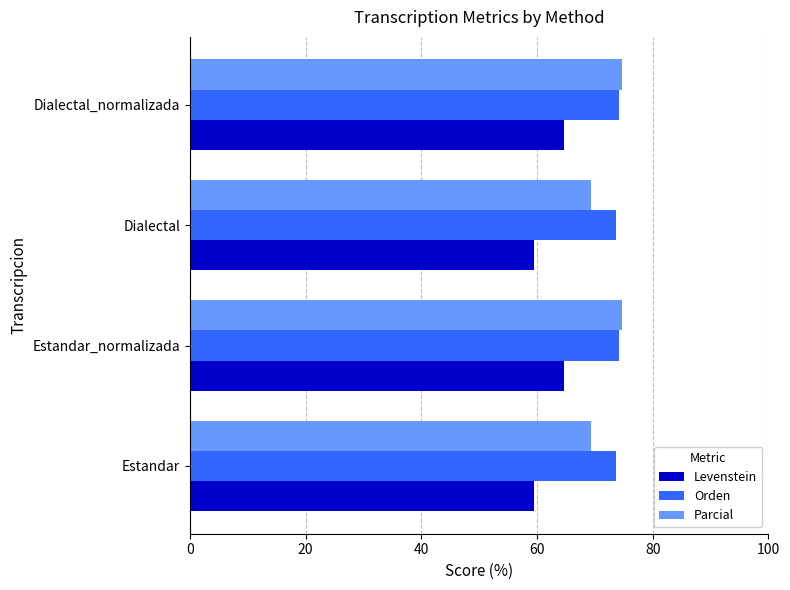

What is the average value of the Parcial series?

72.1